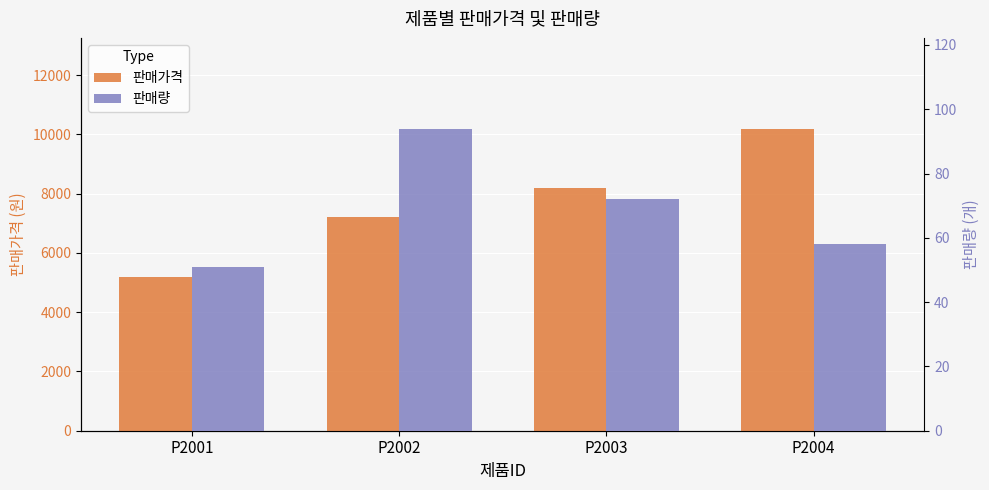

At which category does the chart reach its minimum across all series?

P2001